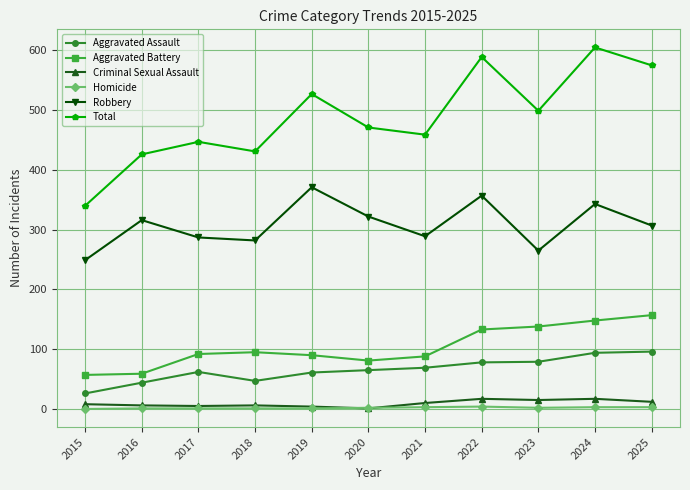

True or false: Total and Criminal Sexual Assault intersect in this chart.

False